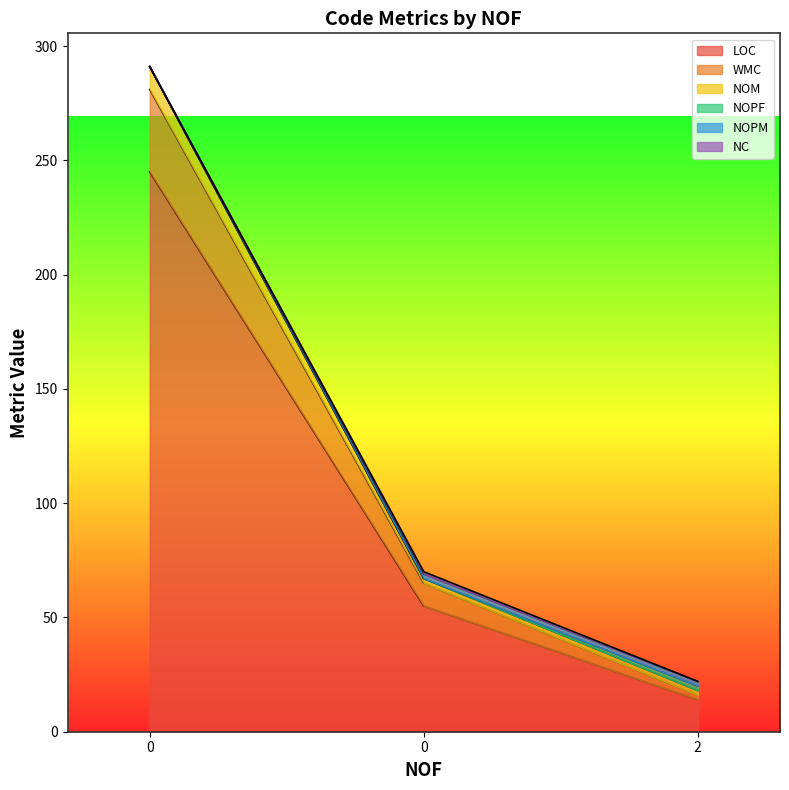

Is it true that LOC equals 104 at 0?

False